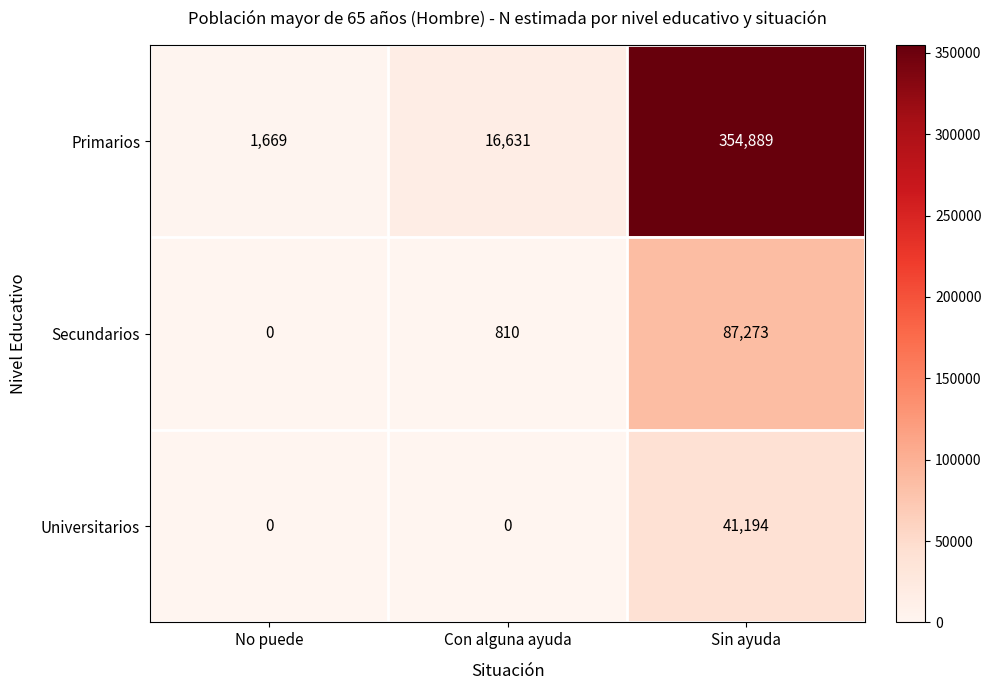

At which category is the sum across all series the highest?

Sin ayuda